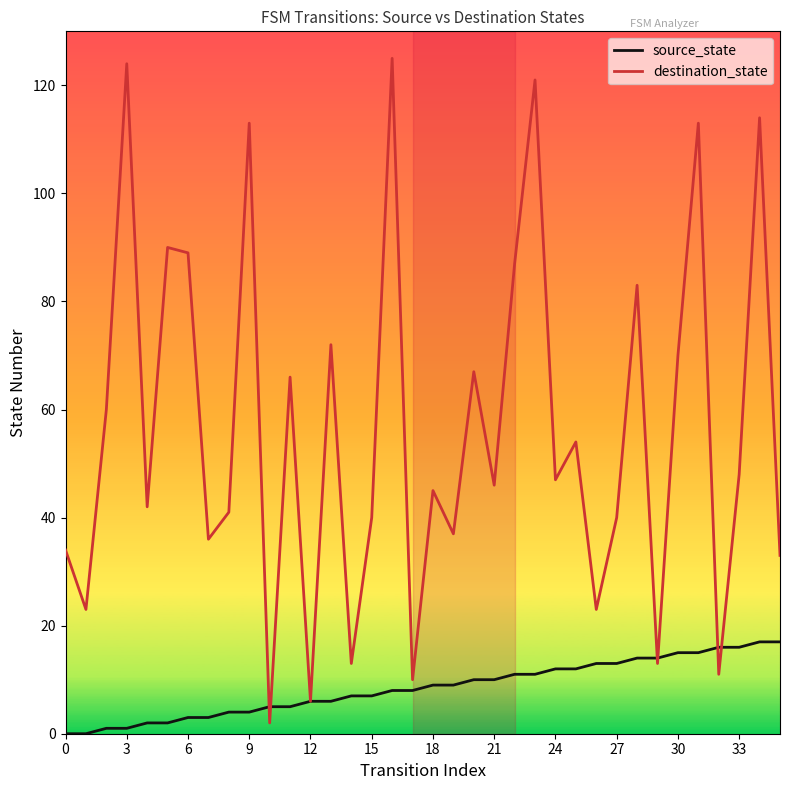

List the series in order of their peak value, lowest first.

source_state, destination_state